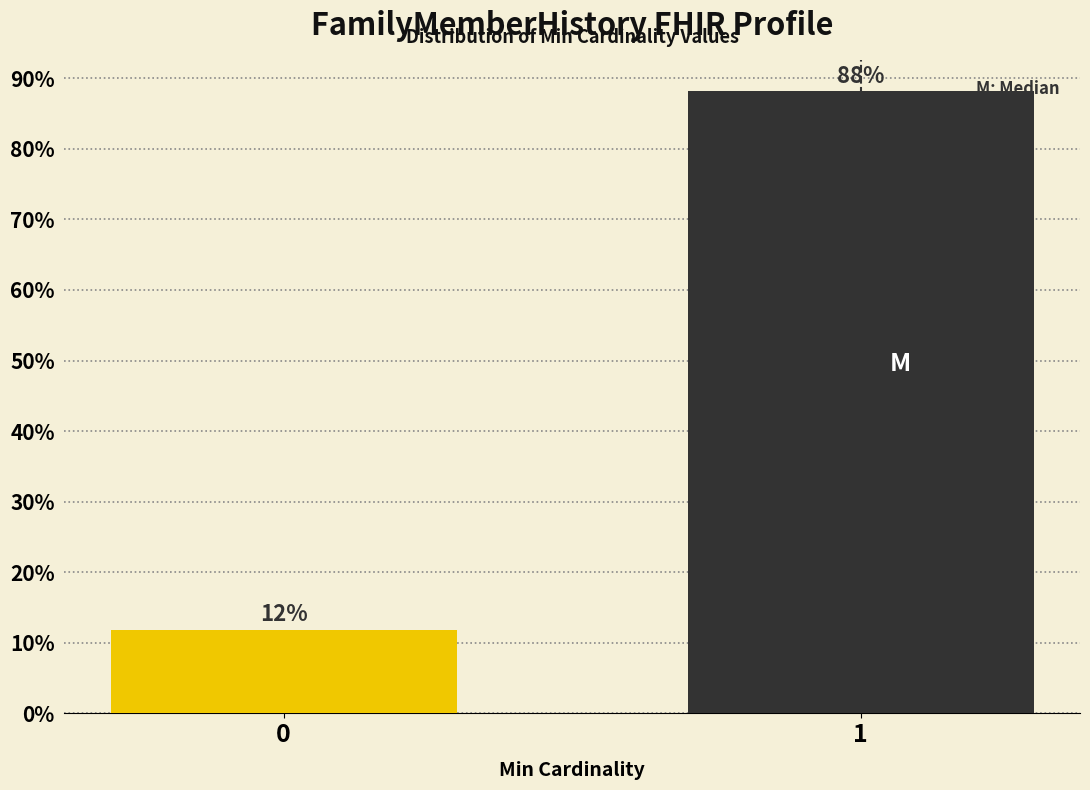

True or false: the data shows 21.3 at 0.

False